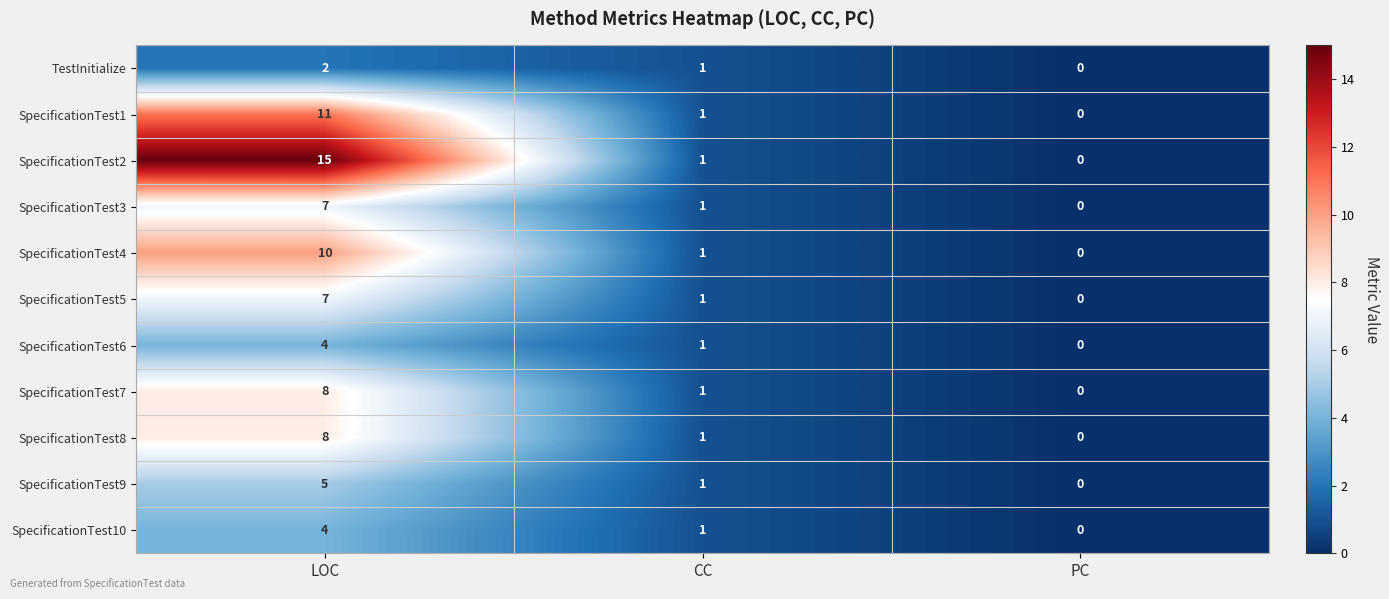

The TestInitialize series shows 2 at LOC. True or false?

True